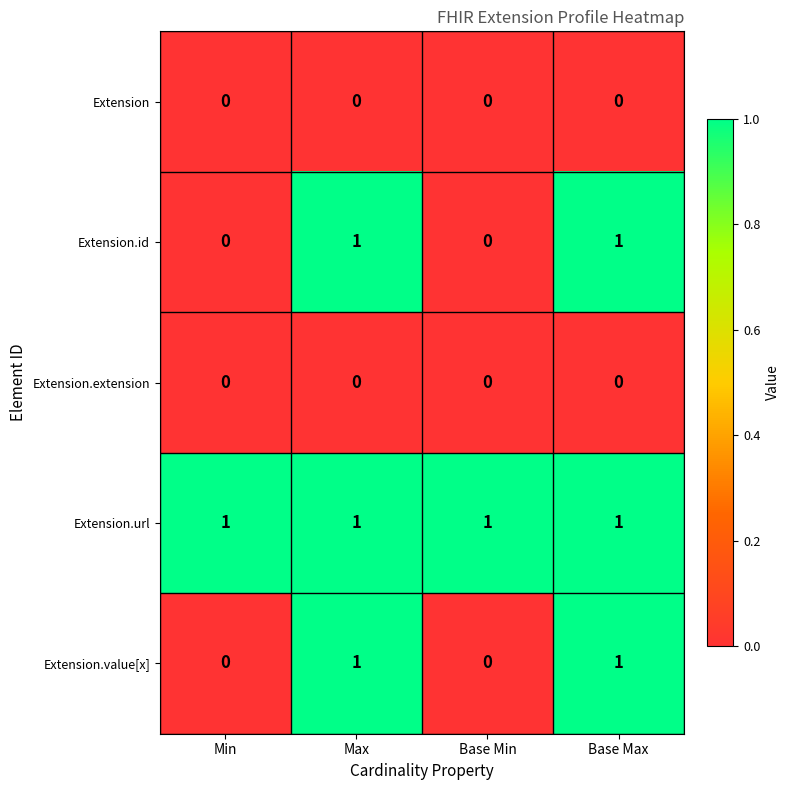

Reading right to left, extract all data points from this chart.

Extension: Base Max=0	Base Min=0	Max=0	Min=0
Extension.id: Base Max=1	Base Min=0	Max=1	Min=0
Extension.extension: Base Max=0	Base Min=0	Max=0	Min=0
Extension.url: Base Max=1	Base Min=1	Max=1	Min=1
Extension.value[x]: Base Max=1	Base Min=0	Max=1	Min=0